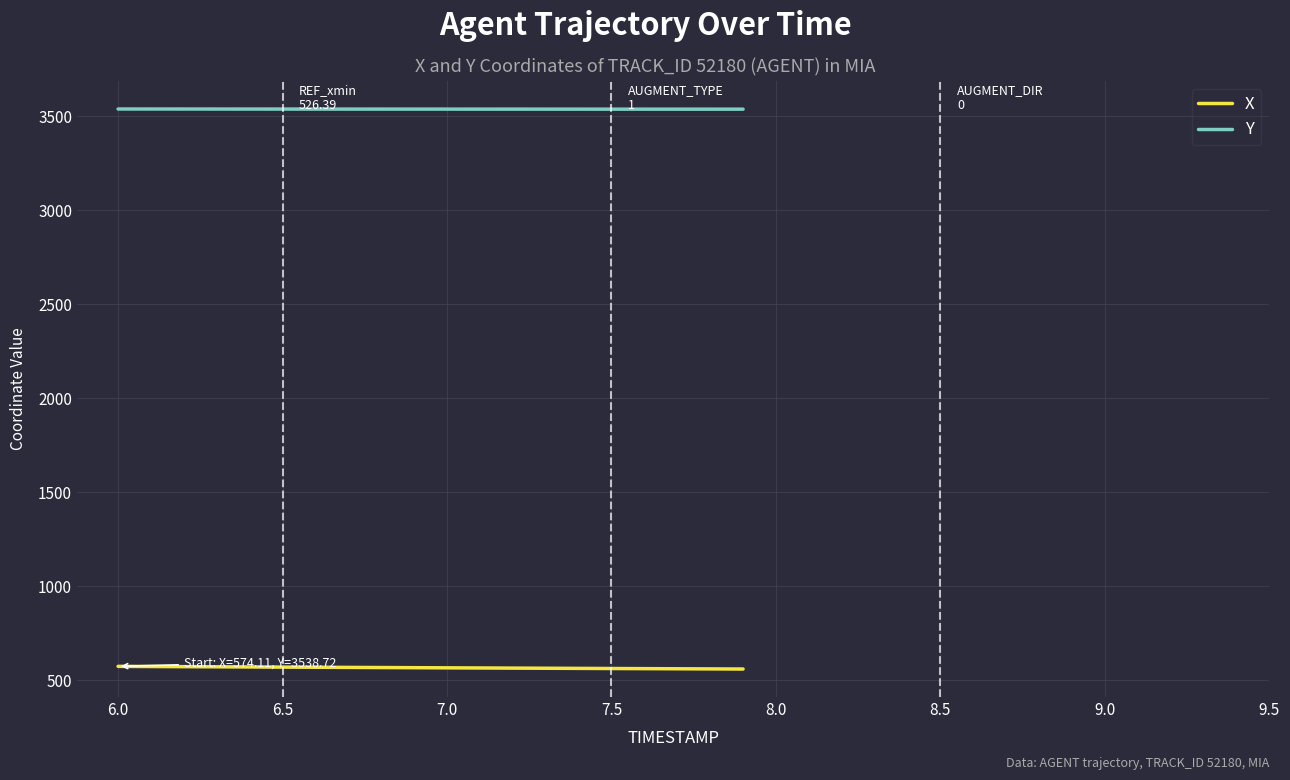

What are all the series names shown in the legend?

X, Y